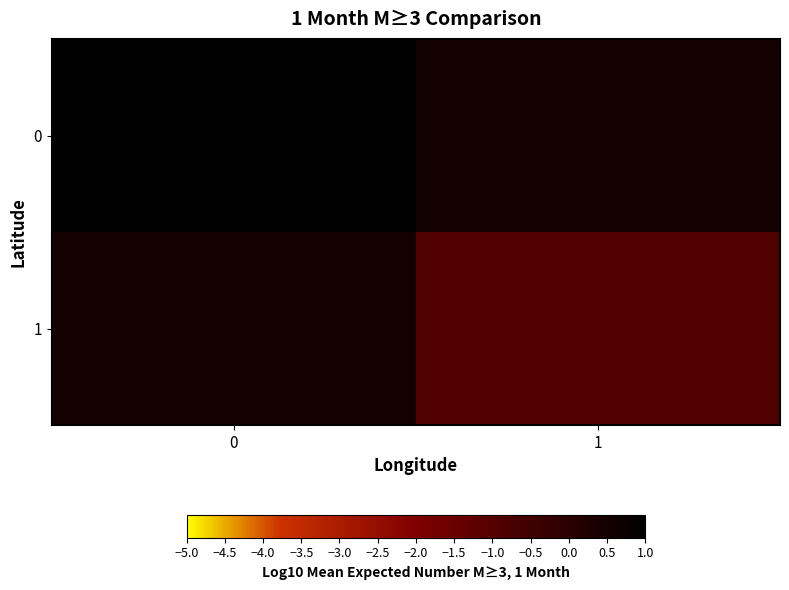

Reading left to right, extract all data points from this chart.

0: 0=2.0	1=0.5
1: 0=0.5	1=-0.9